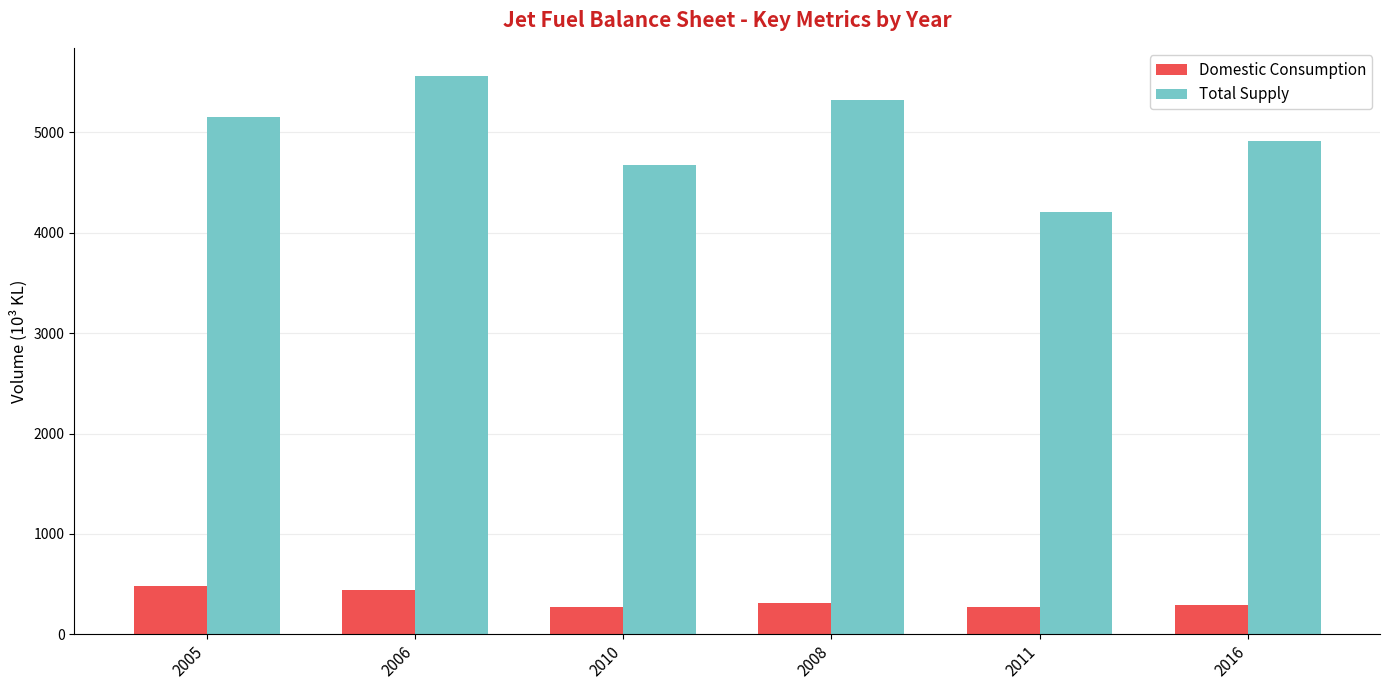

What is the lowest value of the Domestic Consumption series?

272.8